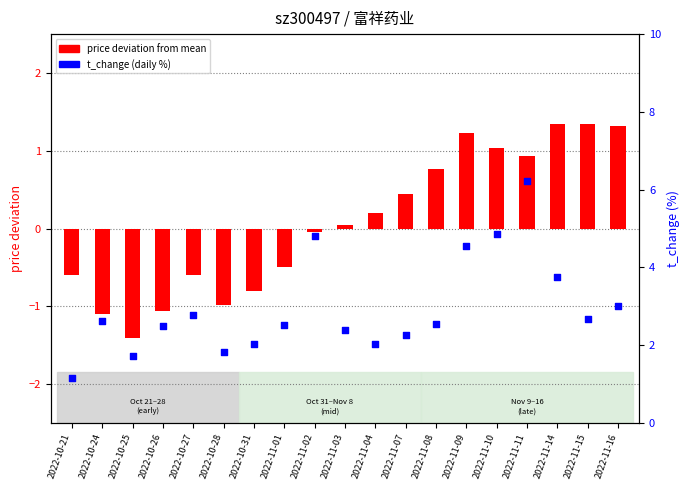

At how many categories does at least one series exceed 0?

19